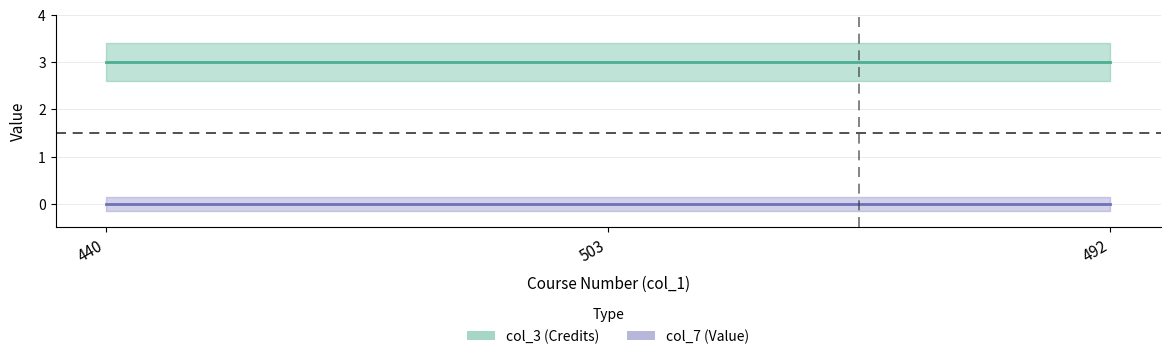

What is the maximum value shown in the chart?

3